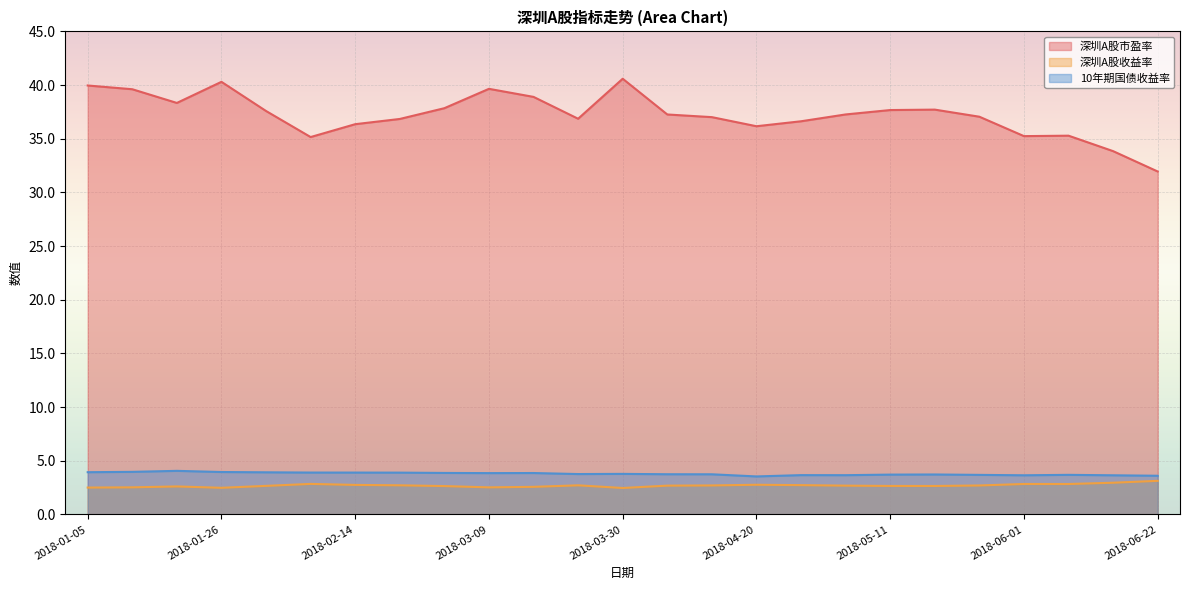

What position from the left is 2018-02-23?

8